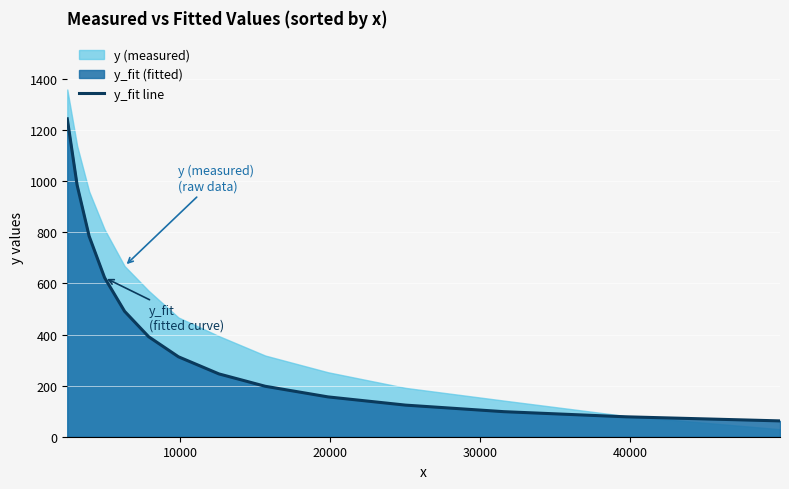

The value at 7 is 162.3. True or false?

False